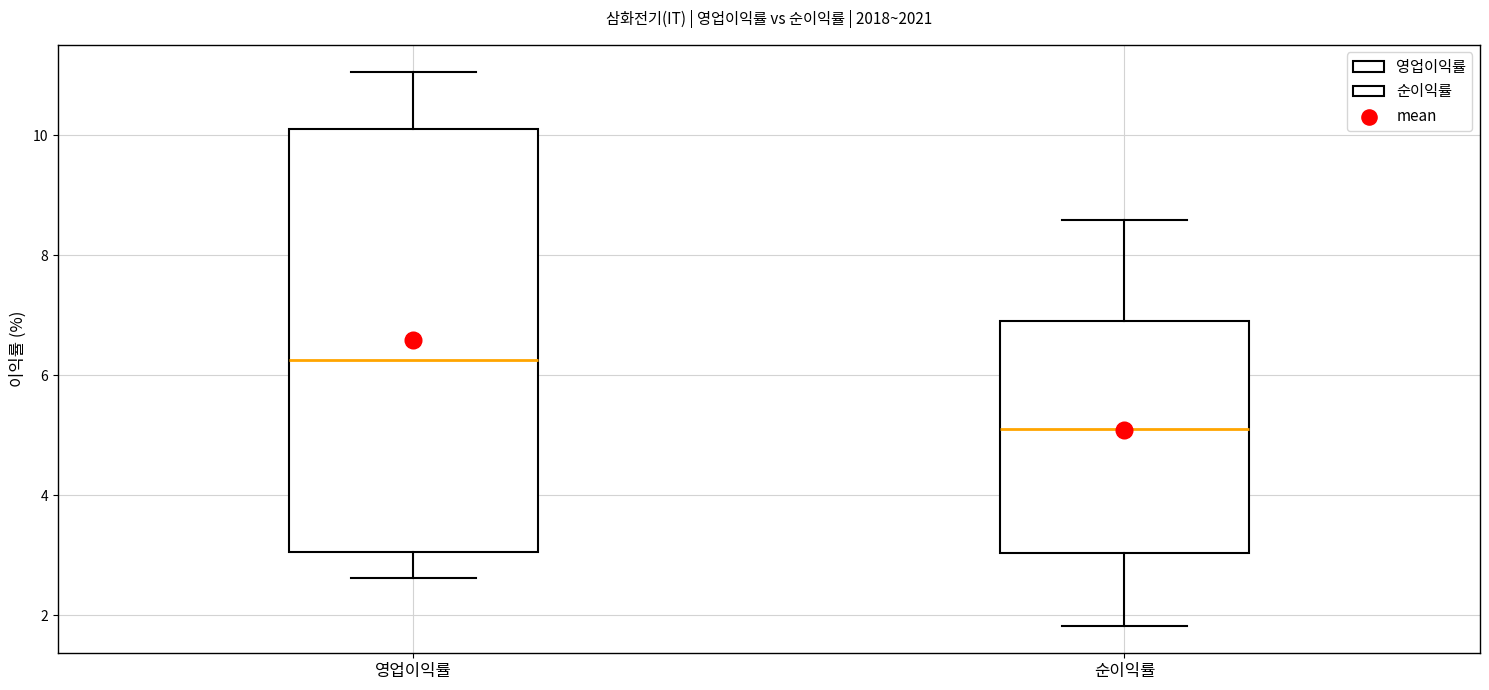

Which box has the highest median line?

영업이익률